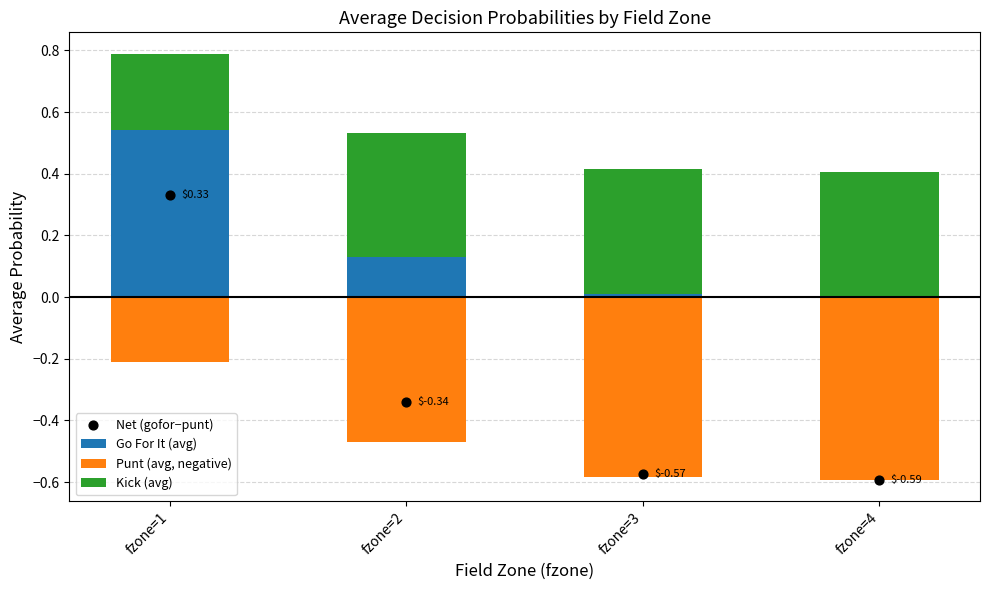

Is the value of Punt (avg, negative) at fzone=3 greater than the value of Kick (avg) at fzone=3?

No